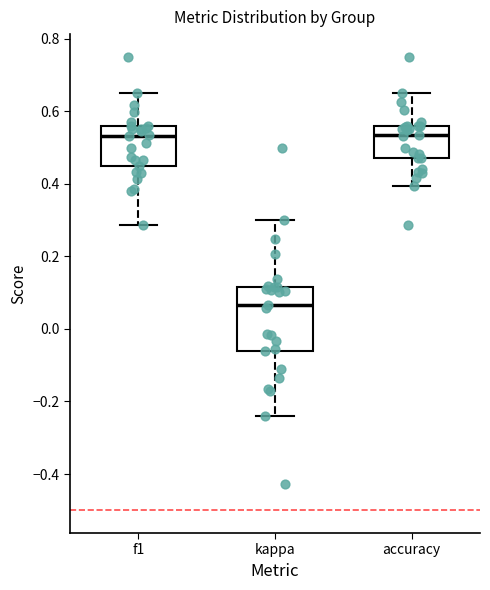

Reading left to right, transcribe this box plot: for each box, give where its median line is, the range the box spans, and where its two whiskers end, as read against the y-axis. The values are not printed on the chart, so give them approximately, as read against the axis.

f1: median 0.54, box 0.44 to 0.56, whiskers 0.28 to 0.64
kappa: median 0.06, box -0.06 to 0.12, whiskers -0.24 to 0.30
accuracy: median 0.54, box 0.46 to 0.56, whiskers 0.40 to 0.66